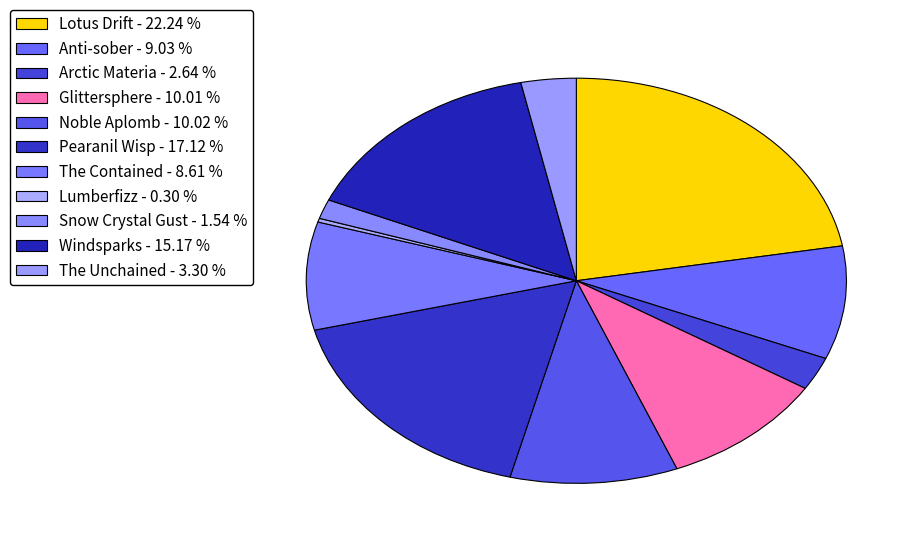

Which slice is the largest?

Lotus Drift